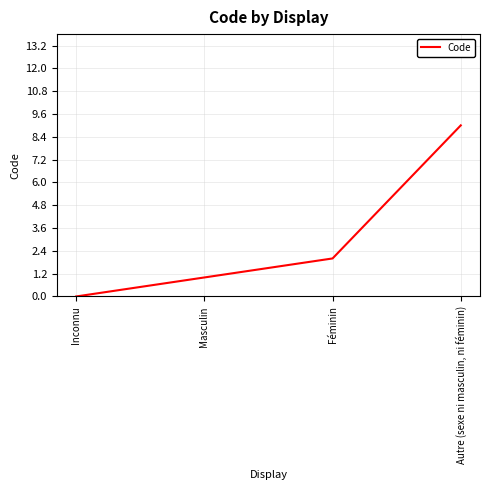

How many values are above zero?

3